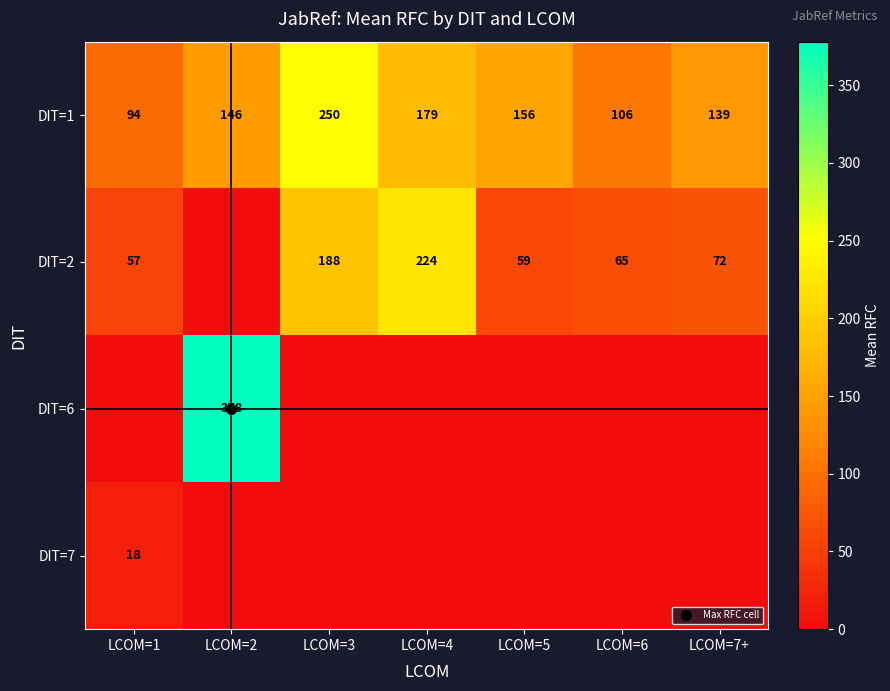

Is the value of DIT=2 at LCOM=7+ greater than the value of DIT=7 at LCOM=3?

Yes